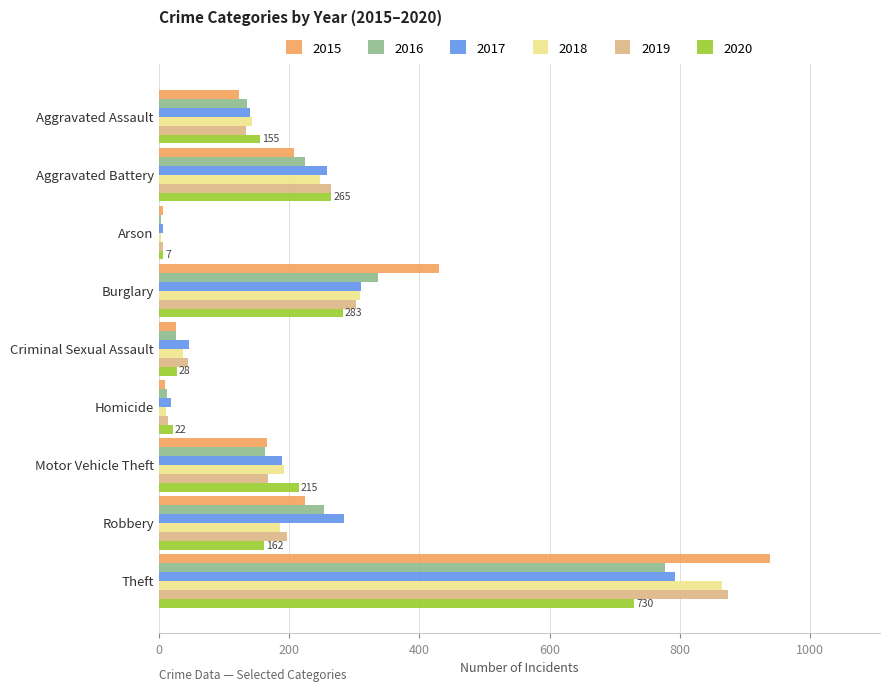

What are all the series names shown in the legend?

2015, 2016, 2017, 2018, 2019, 2020